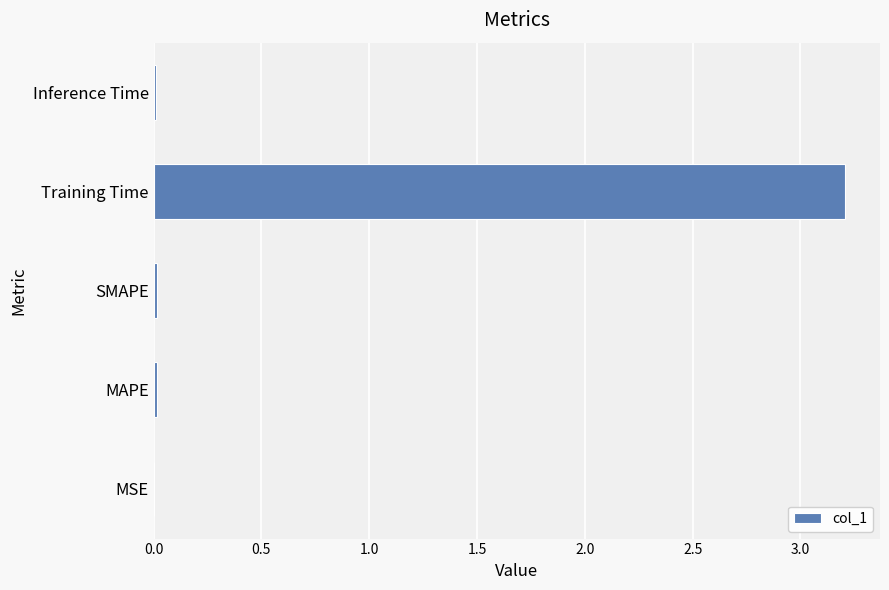

Which has a higher value, MSE or Training Time?

Training Time